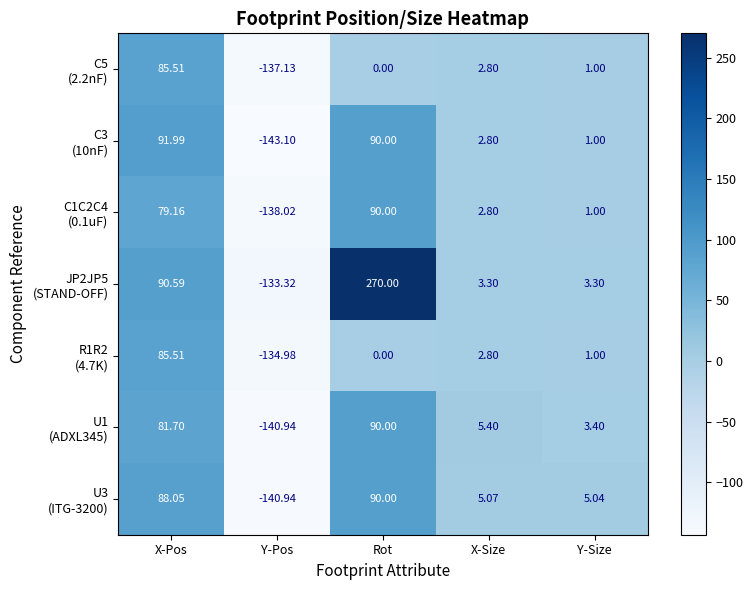

At which category does the chart reach its minimum across all series?

Y-Pos